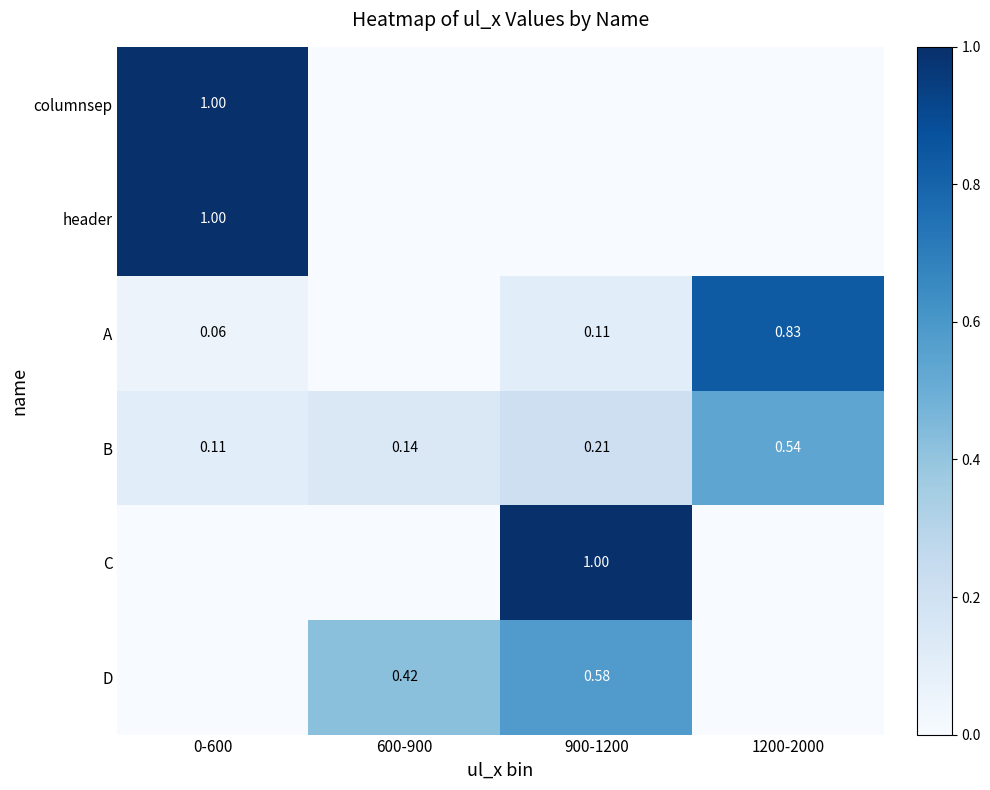

List the labels in order of B value, smallest first.

0-600, 600-900, 900-1200, 1200-2000